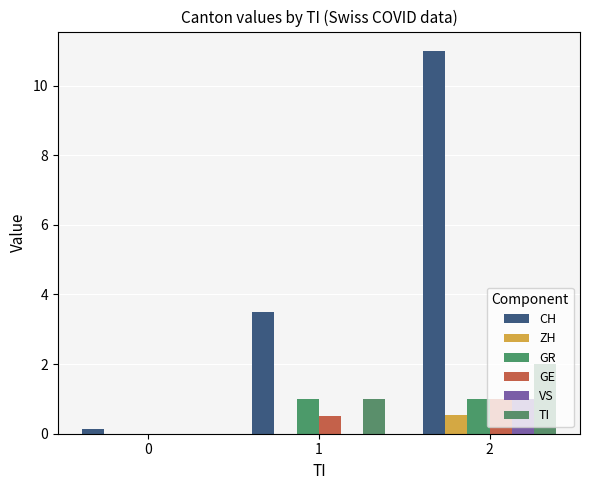

At 2, list the series in order from smallest to largest.

ZH, GR, GE, VS, TI, CH